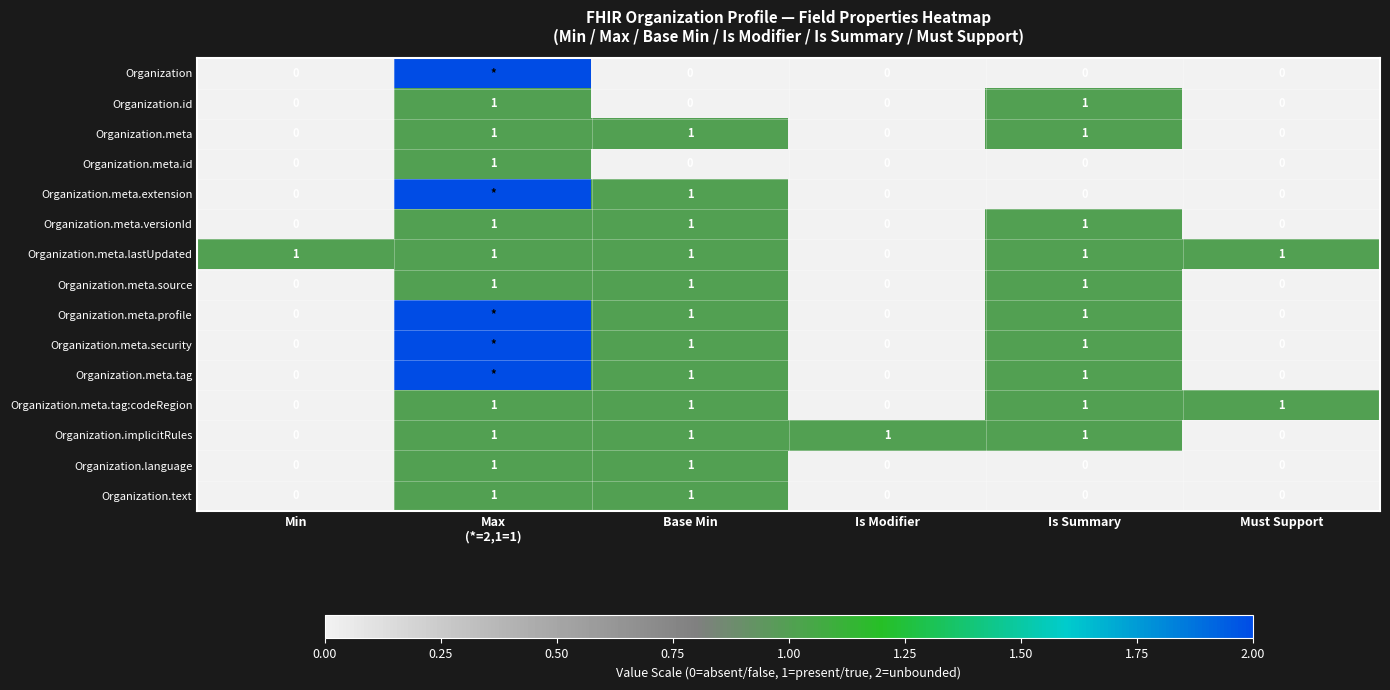

What is the total value across all series at Base Min?

12